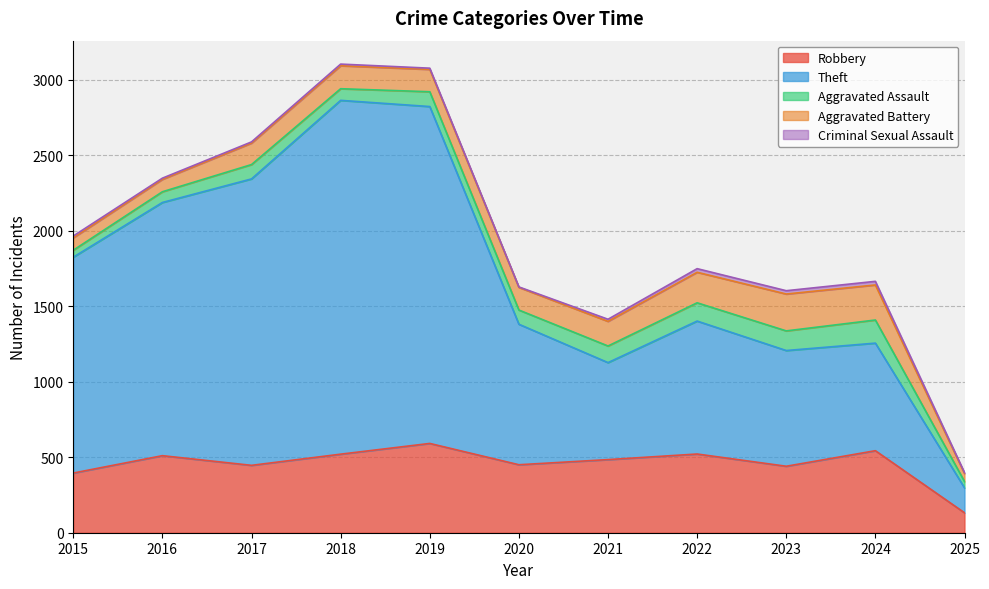

How many distinct data groups are displayed?

5